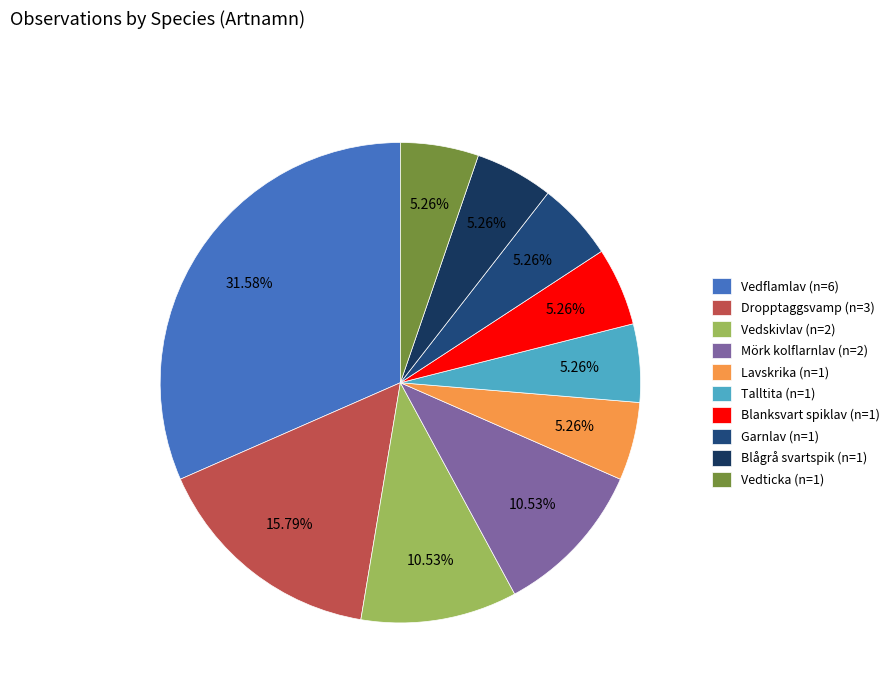

To the nearest percent, what is the average slice percentage?

10%